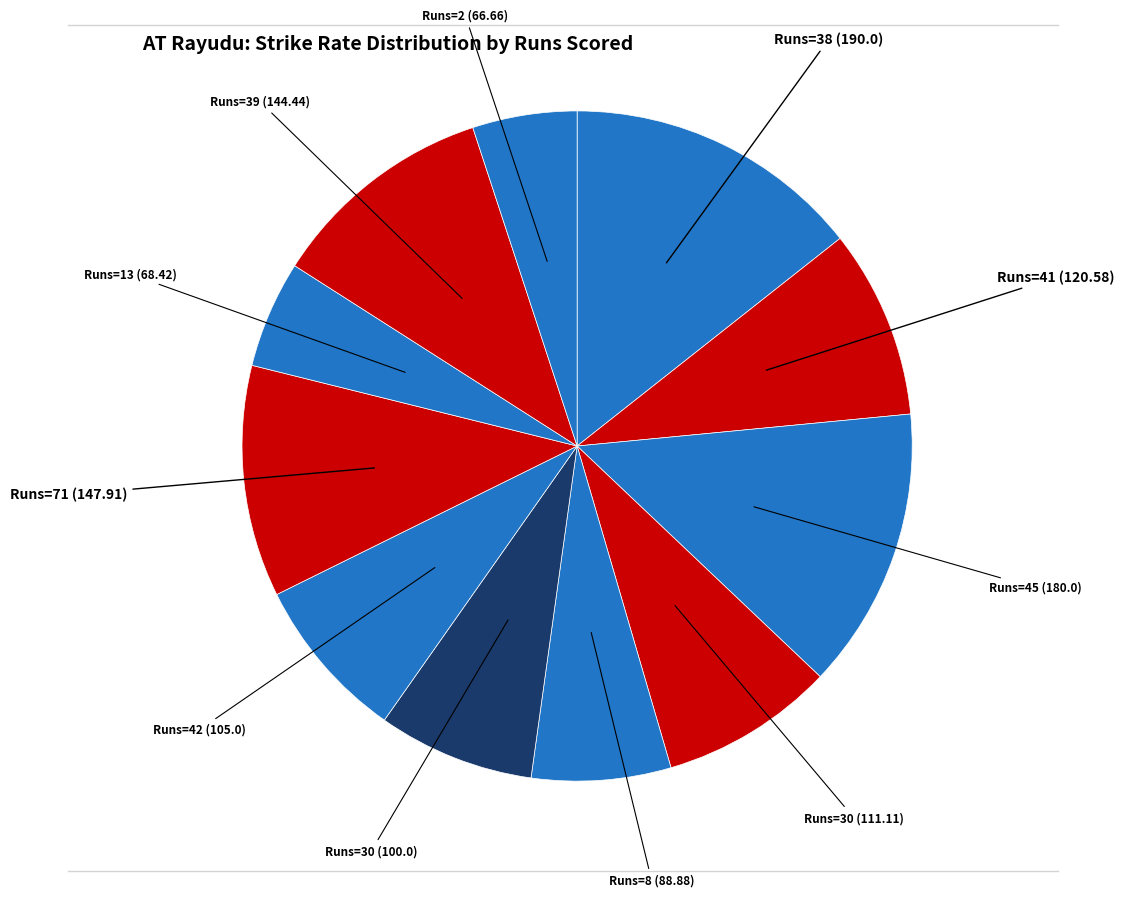

Which category has the smallest portion of the pie?

2